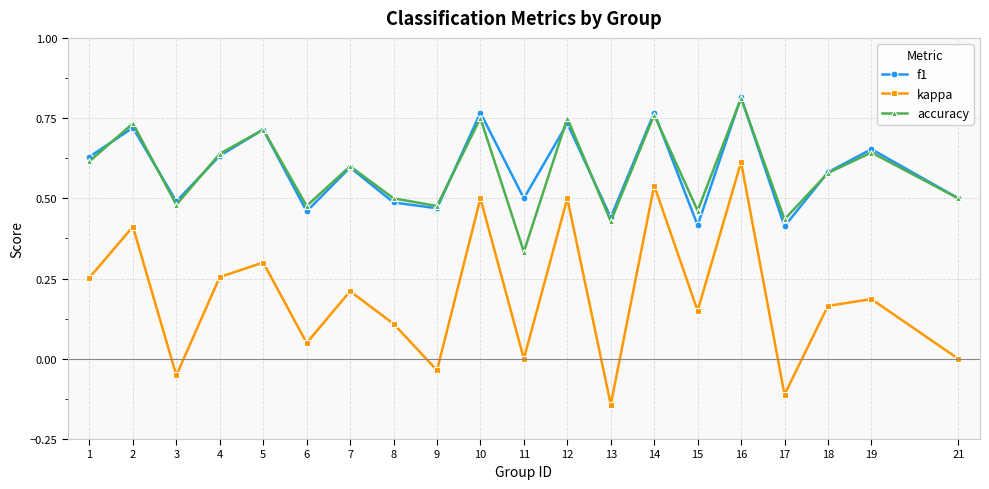

Where is the first local maximum for kappa?

2